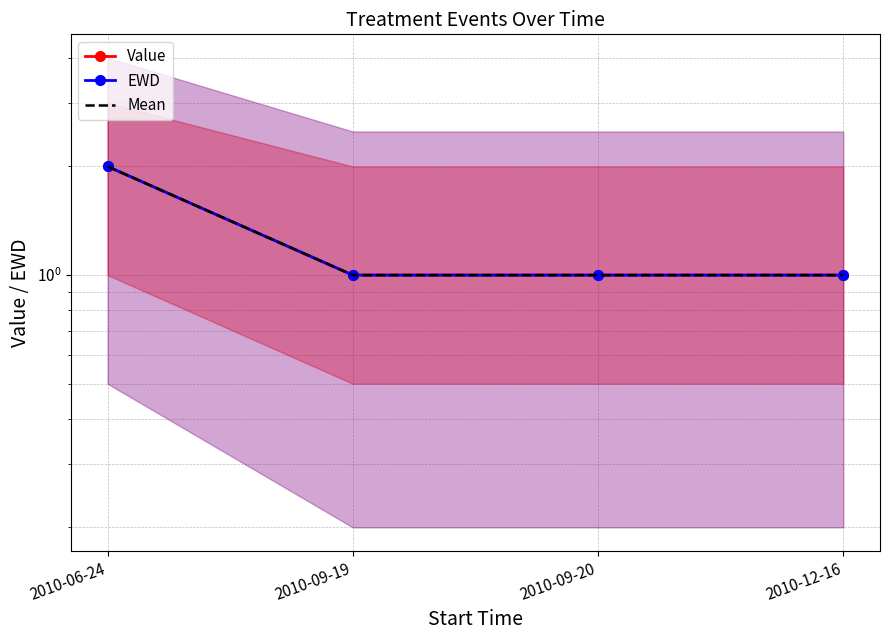

What is the label of the 3rd point from the right?

2010-09-19